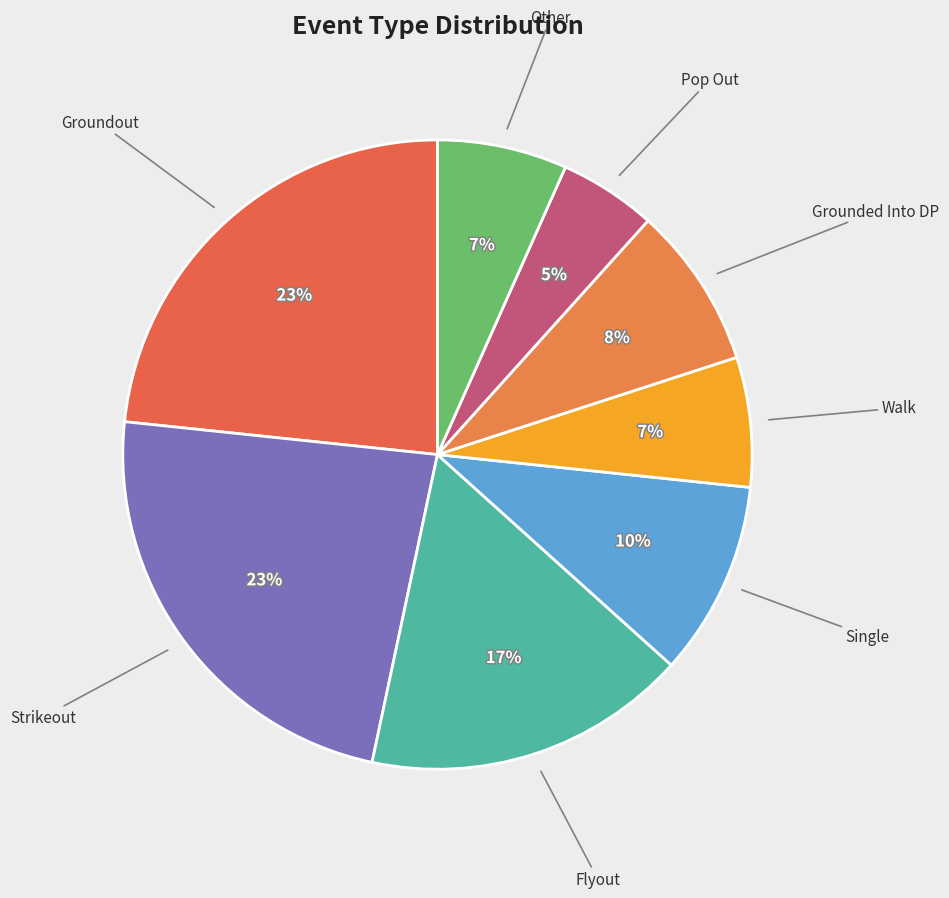

True or false: Grounded Into DP accounts for 1% of the total.

False